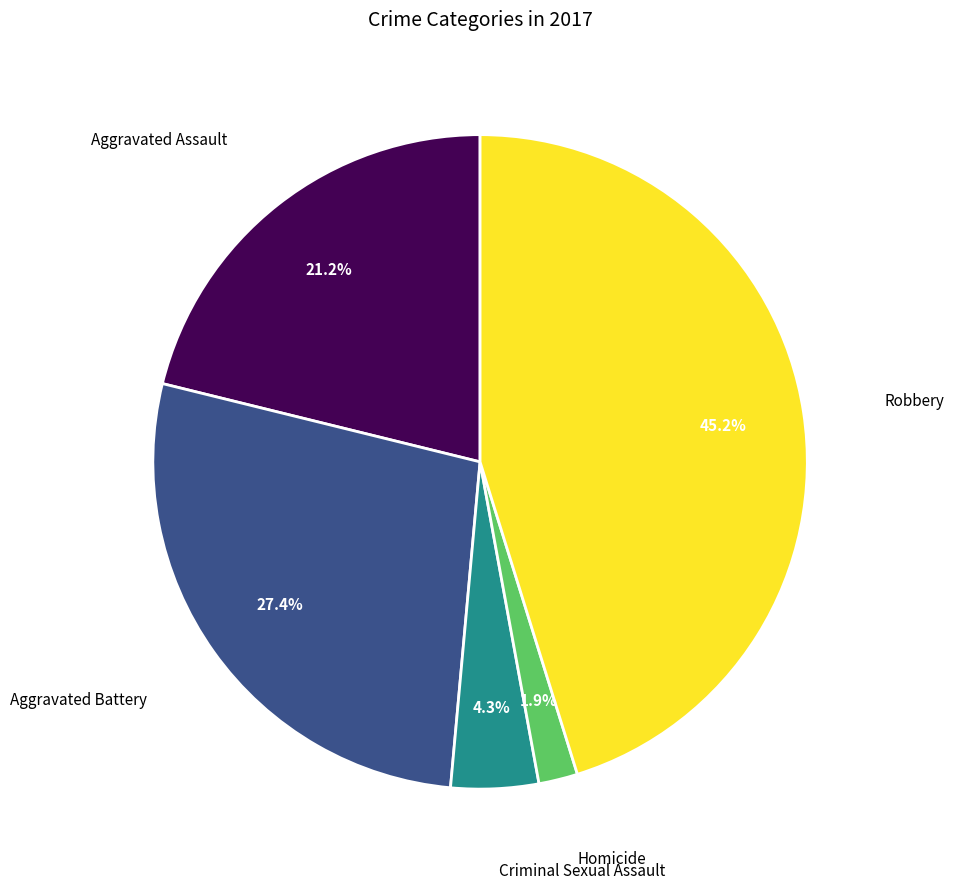

Is there any slice that represents more than half of the pie?

No